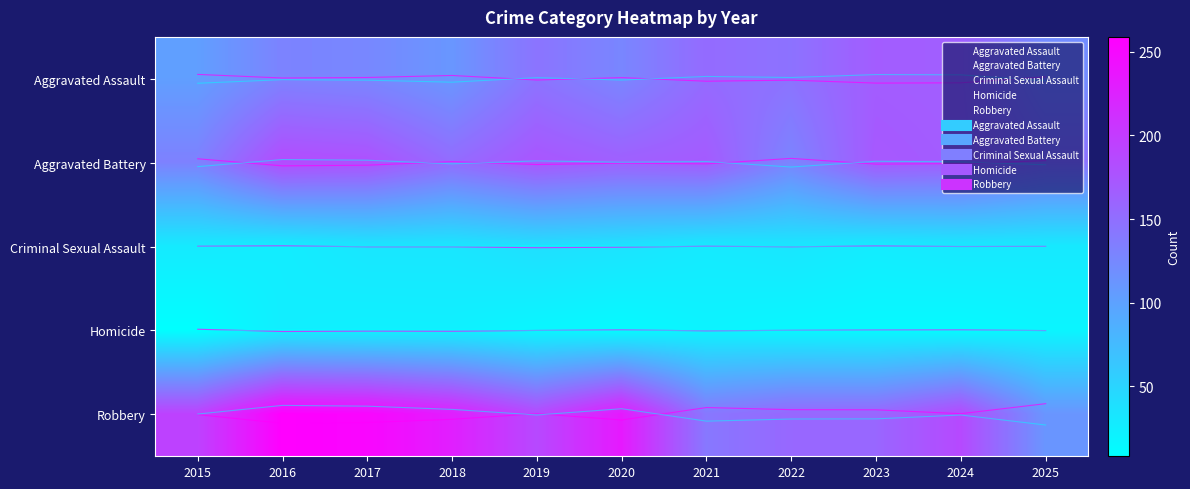

How many categories are shown in the chart?

11